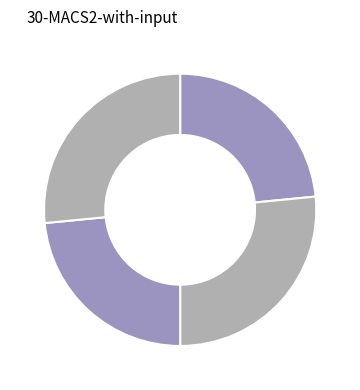

How many segments does this pie chart have?

4